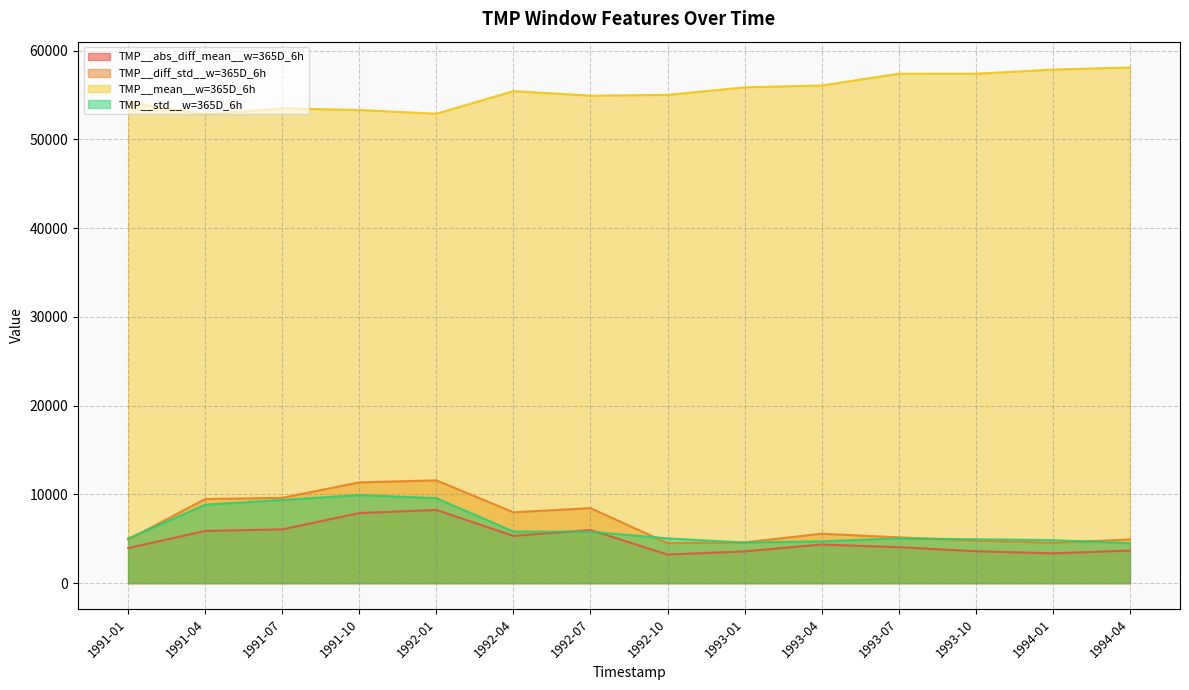

What is the greatest value displayed?

58112.3